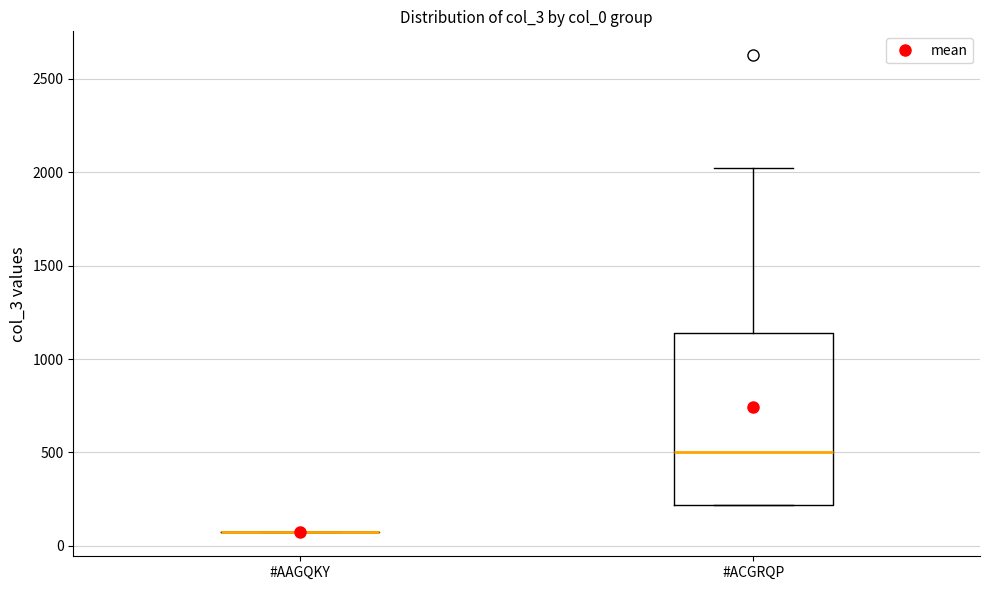

Reading left to right, read every box against the y-axis: the position of its median line, the range the box covers, and the ends of its whiskers. The values are not printed on the chart, so give them approximately, as read against the axis.

#AAGQKY: box collapsed to a line at 50, whiskers 50 to 50
#ACGRQP: median 500, box 200 to 1150, whiskers 200 to 2050